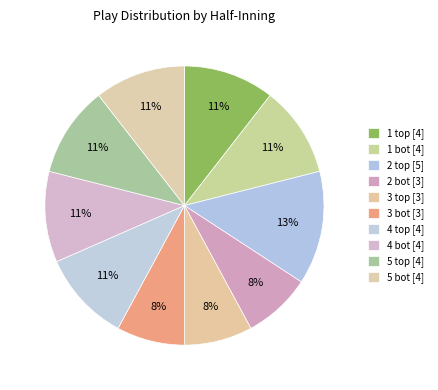

Rank the categories by value from lowest to highest.

2 bot, 3 top, 3 bot, 1 top, 1 bot, 4 top, 4 bot, 5 top, 5 bot, 2 top